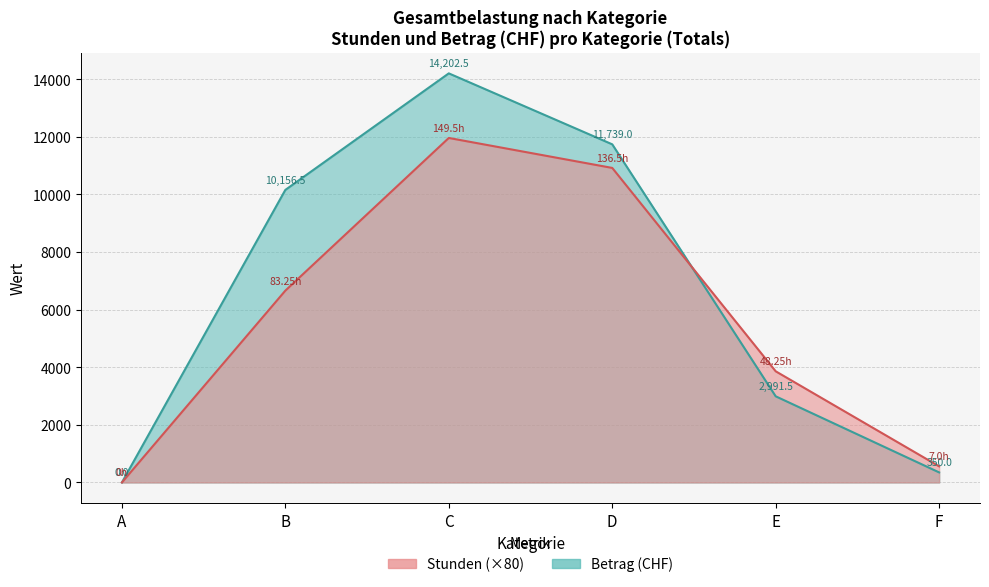

Rank the series by their maximum value, from highest to lowest.

Betrag, Stunden